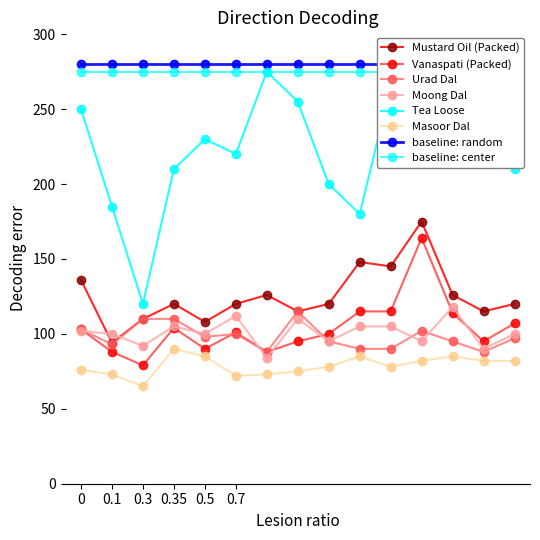

Is this an area chart (filled region under the line)?

No